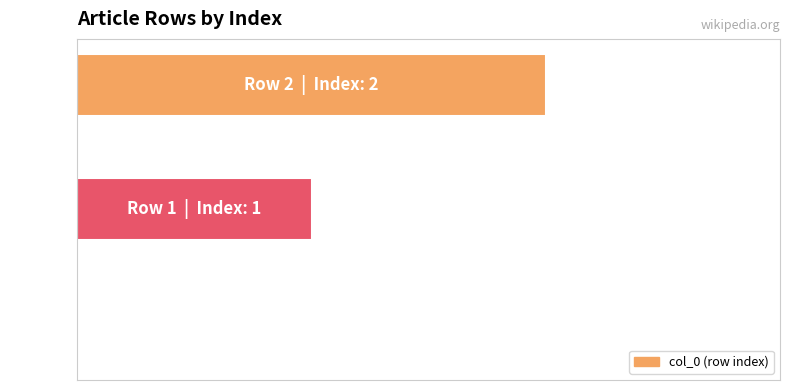

What is the greatest value displayed?

2